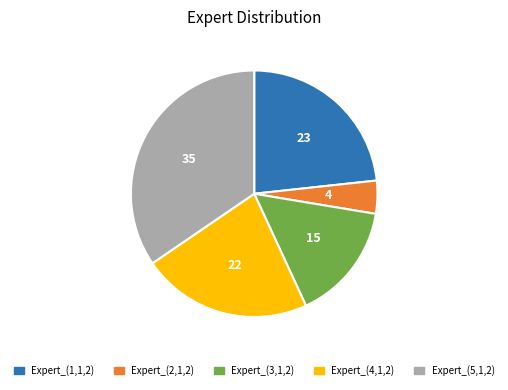

Is there a majority slice in this chart?

No